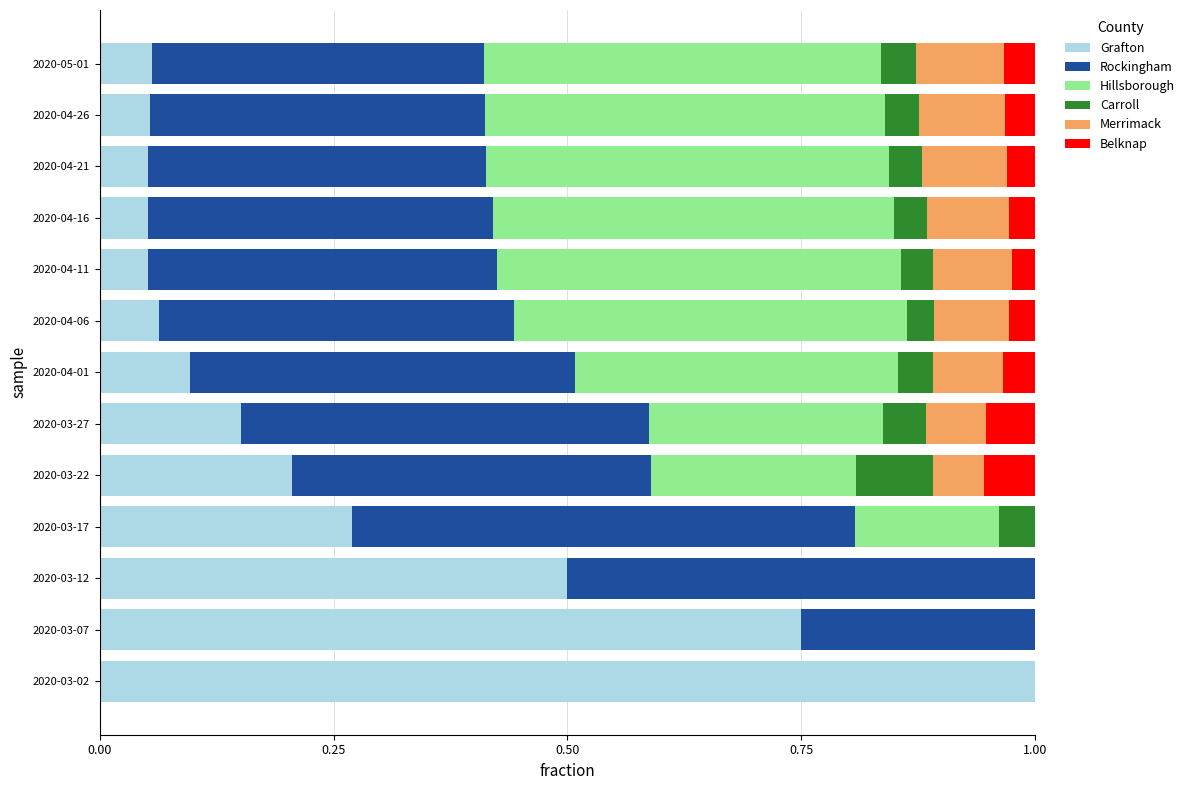

Which category has the highest value in the Grafton series?

2020-03-02